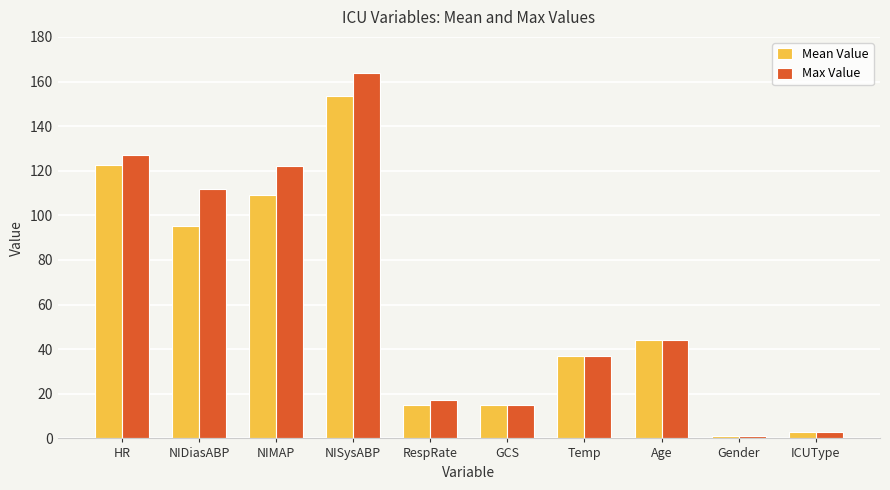

Does the chart contain any negative values?

No